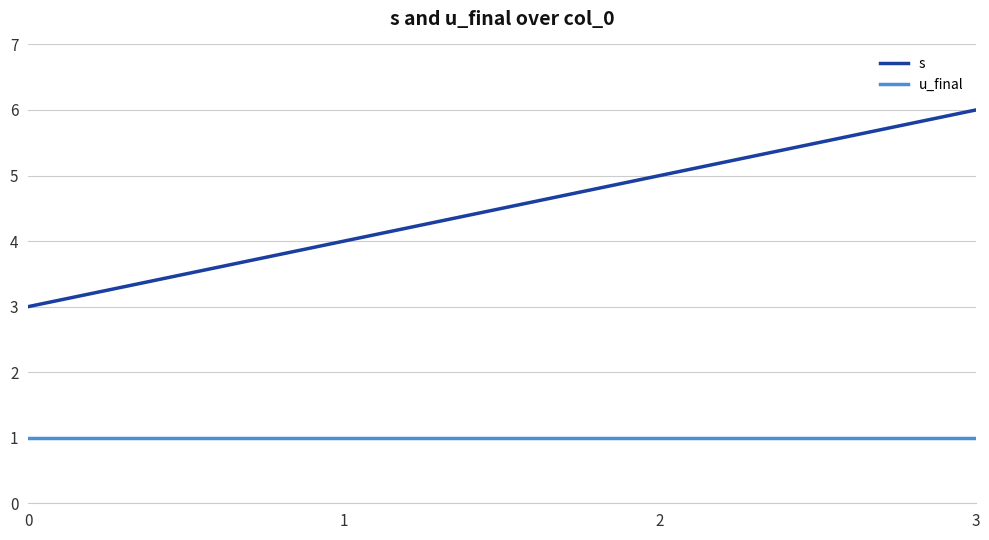

Reading left to right, list all the values displayed in this chart.

s: 3	4	5	6
u_final: 1	1	1	1